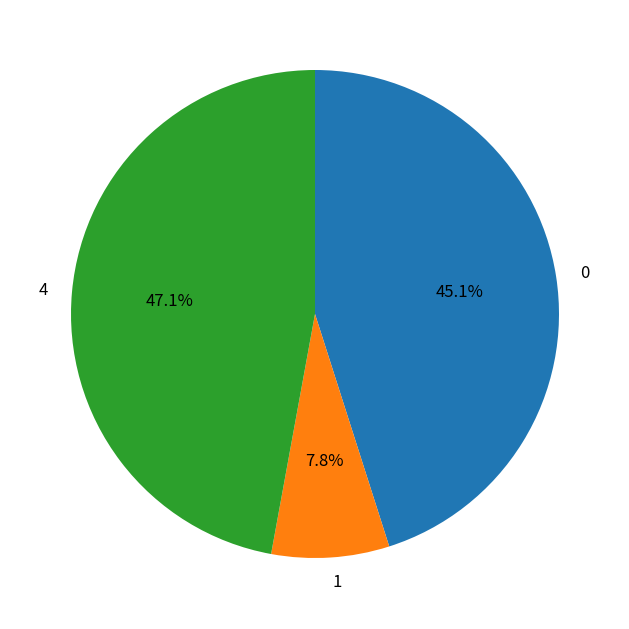

What percentage do 0 and 4 together represent?

92.2%